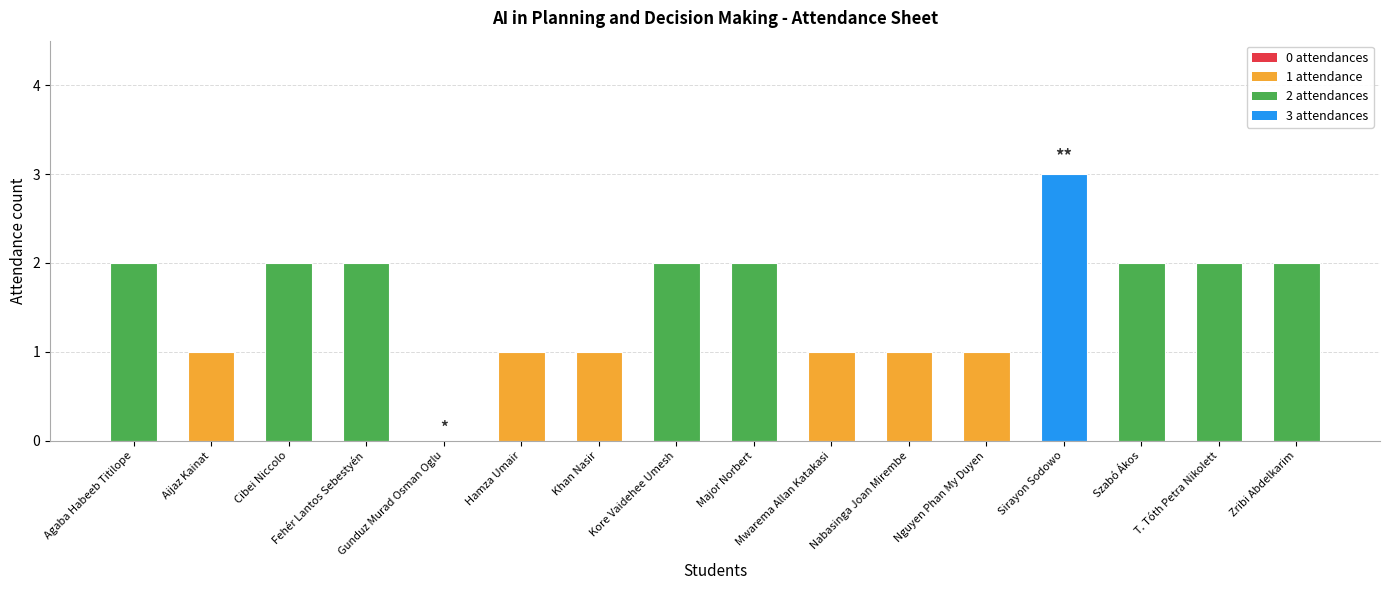

Reading left to right, list all the values displayed in this chart.

2	1	2	2	0	1	1	2	2	1	1	1	3	2	2	2